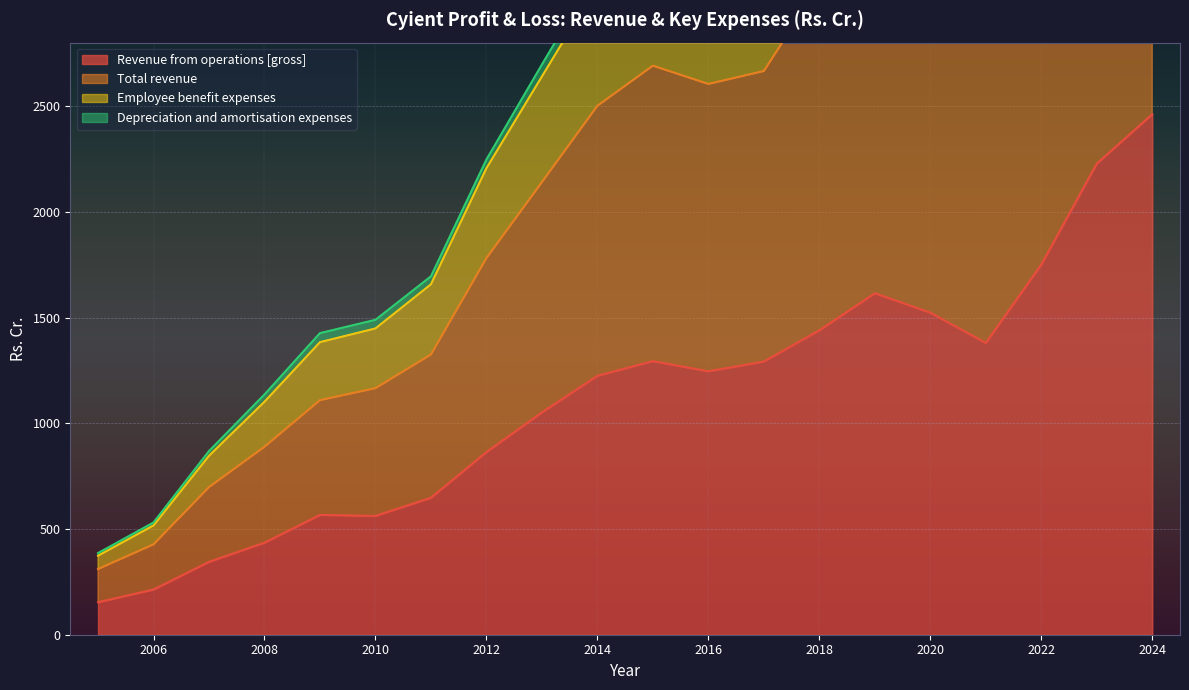

The value of Revenue from operations [gross] at 2014 is 2133.9. True or false?

False